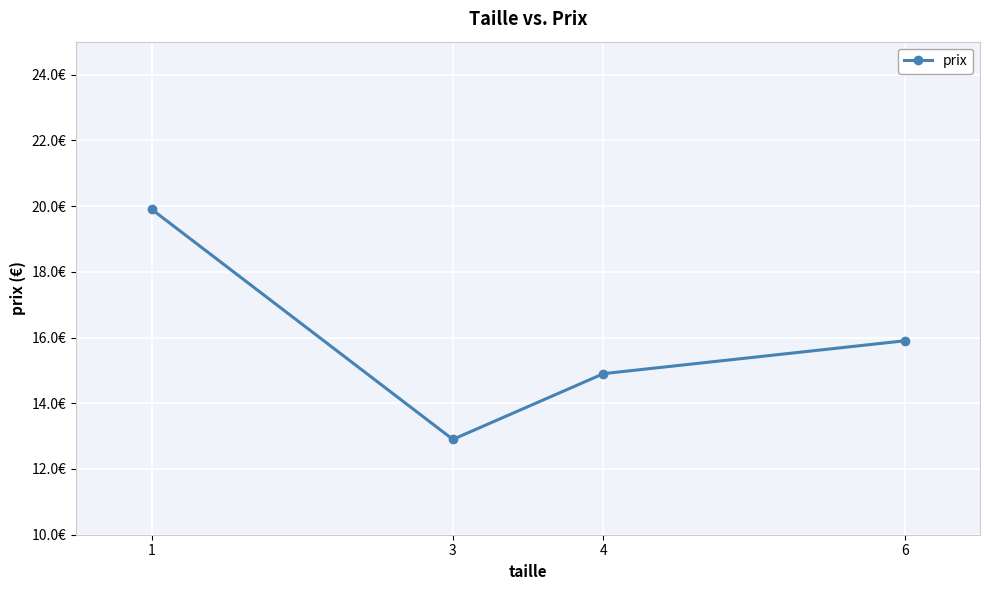

List the labels in order of value, smallest first.

3, 4, 6, 1